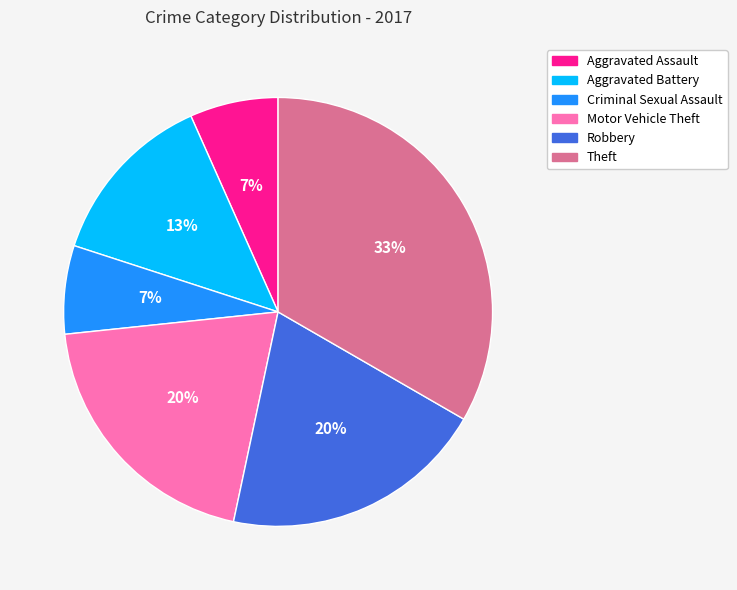

How many slices are in this pie chart?

6